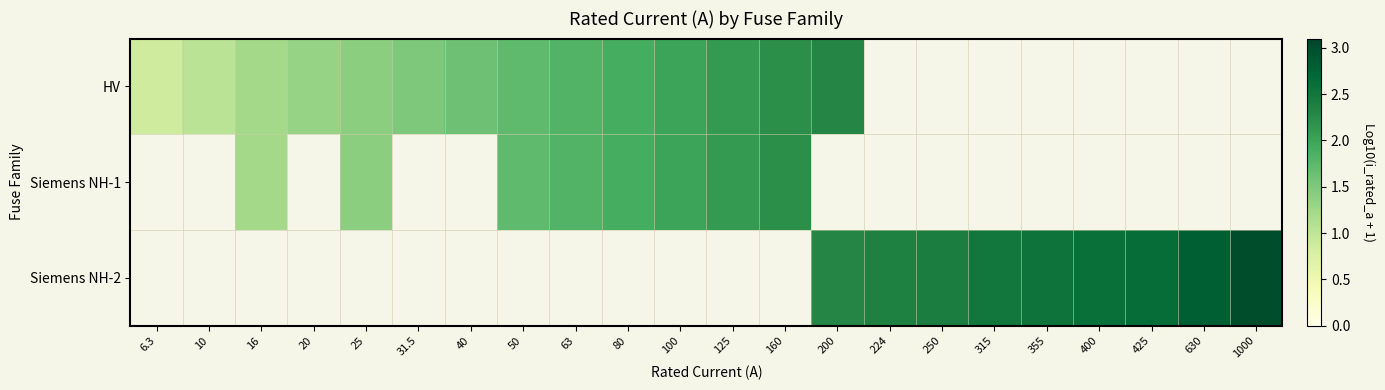

How many data points in HV are less than 2?

10